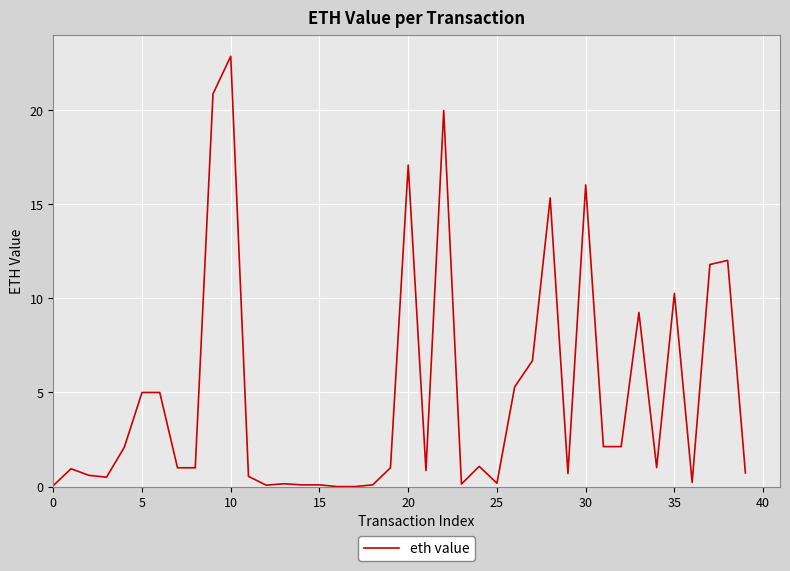

What is the maximum value shown in the chart?

22.9